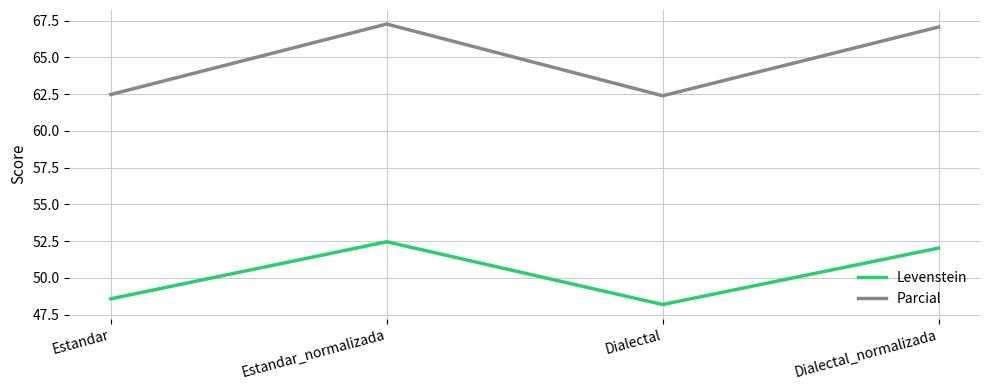

Does the chart have visible grid lines?

Yes